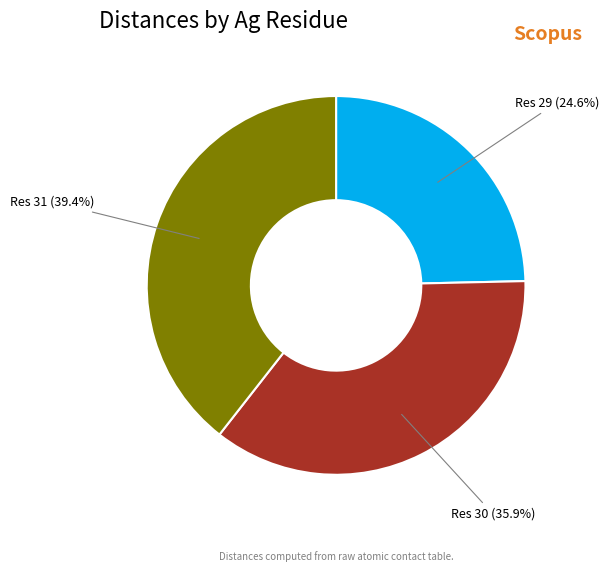

Which category has the smallest portion of the pie?

Res 29 (24.6%)